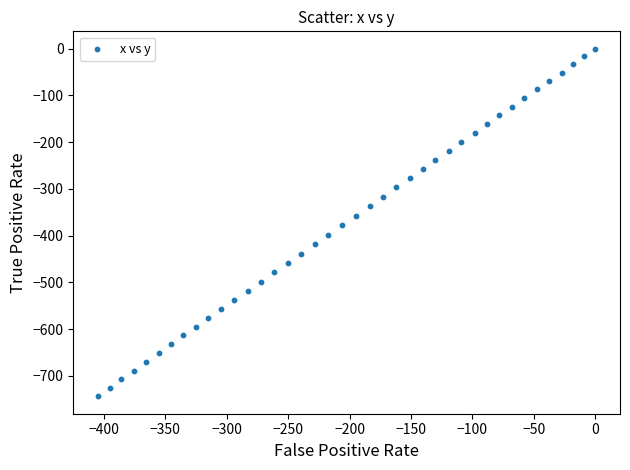

What is the range of X values (max minus min)?

404.8